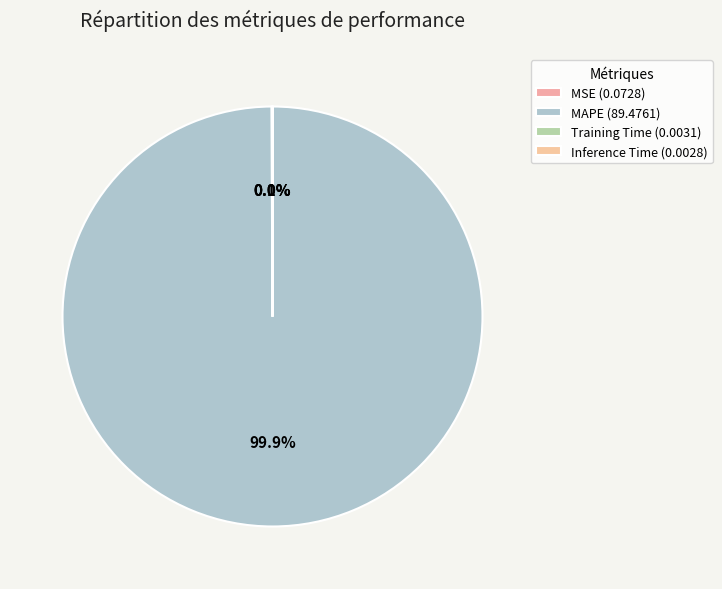

To the nearest percent, what is the average slice percentage?

25%